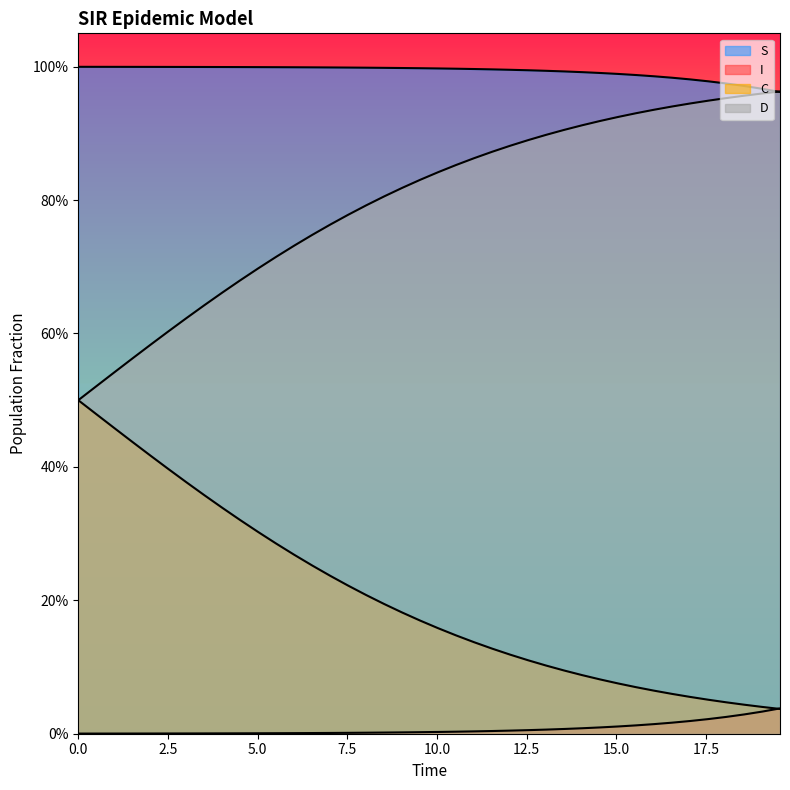

The C series shows 0.1 at 27. True or false?

False